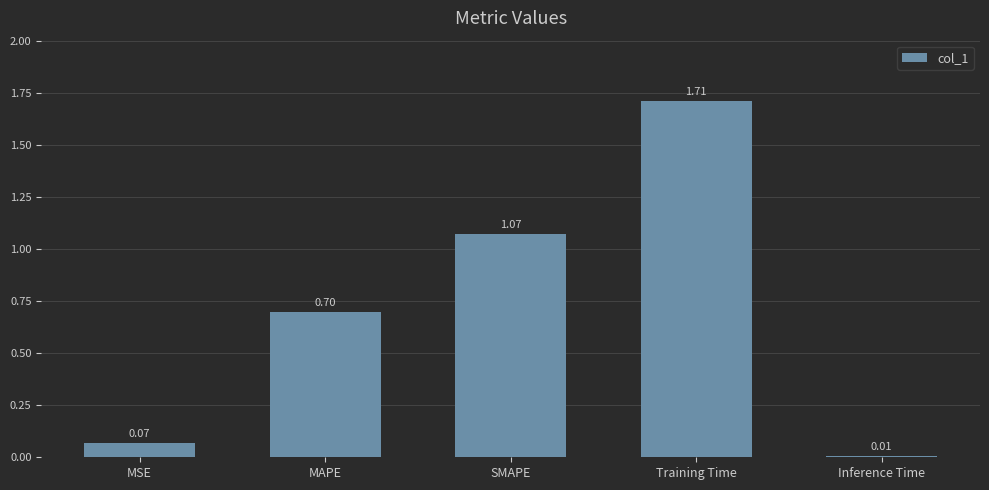

At which label is the value closest to 0?

Inference Time